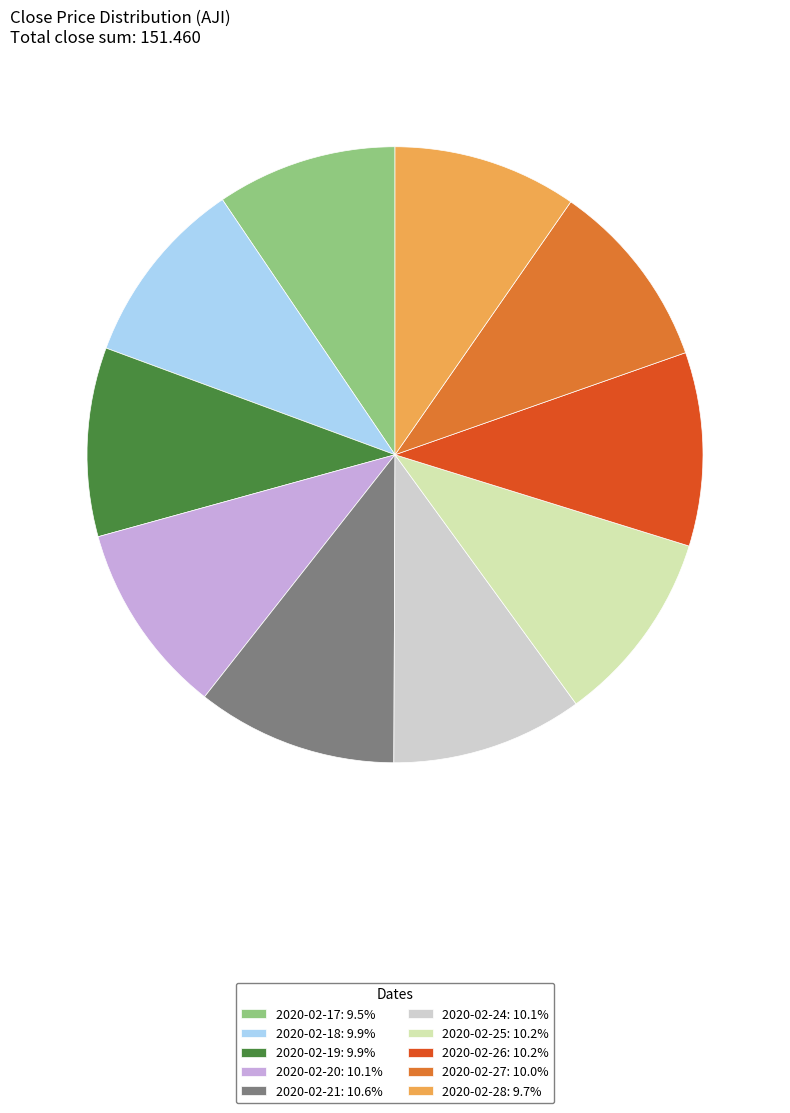

Does 2020-02-27 represent more than half of the total?

No